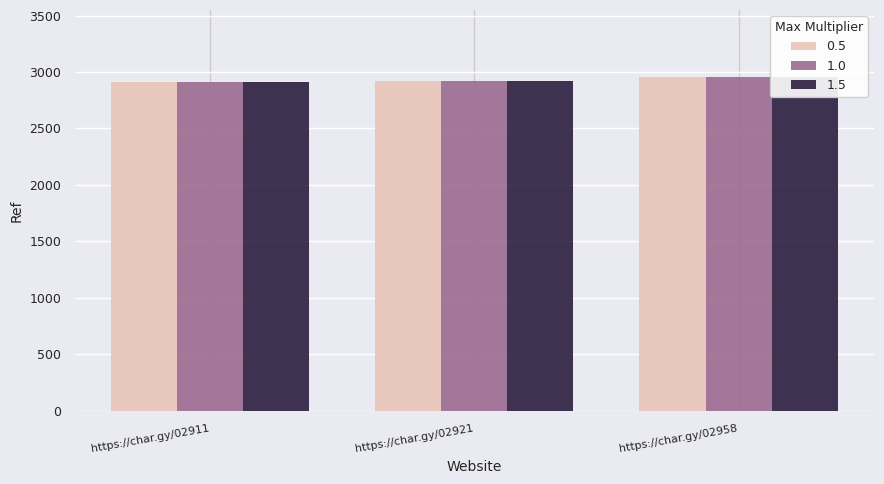

What is the value of the 0.5 bar at the 1st from the left?

2911